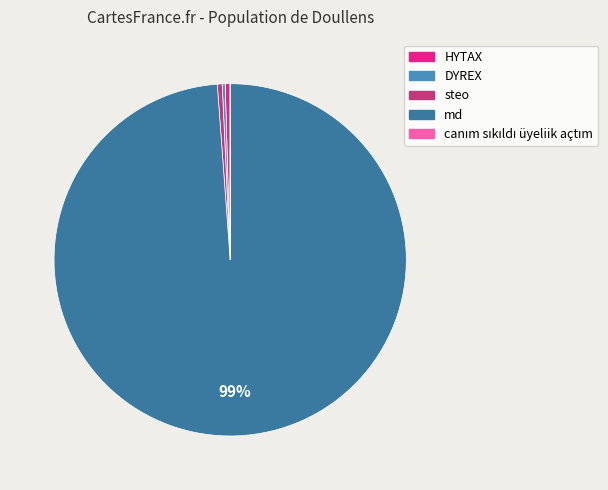

Is the sum of steo and HYTAX greater than half?

No